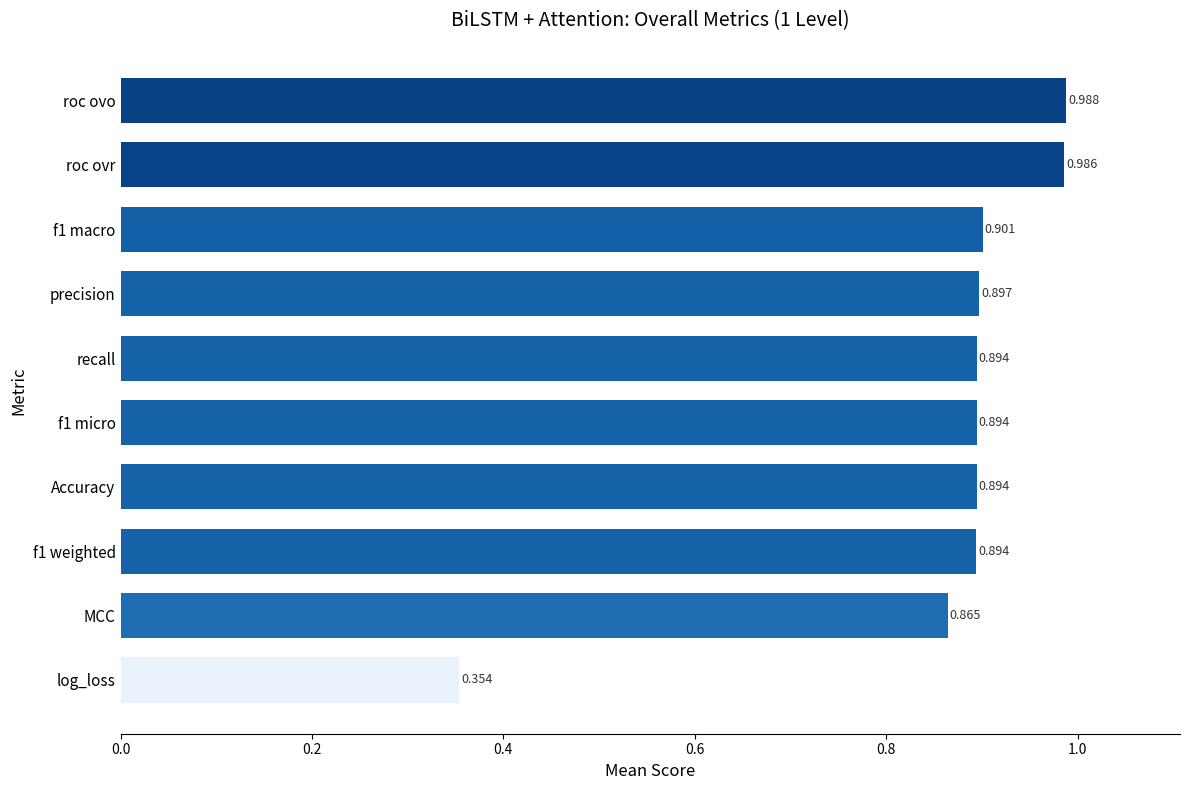

Which category has the highest value across all series?

roc ovo